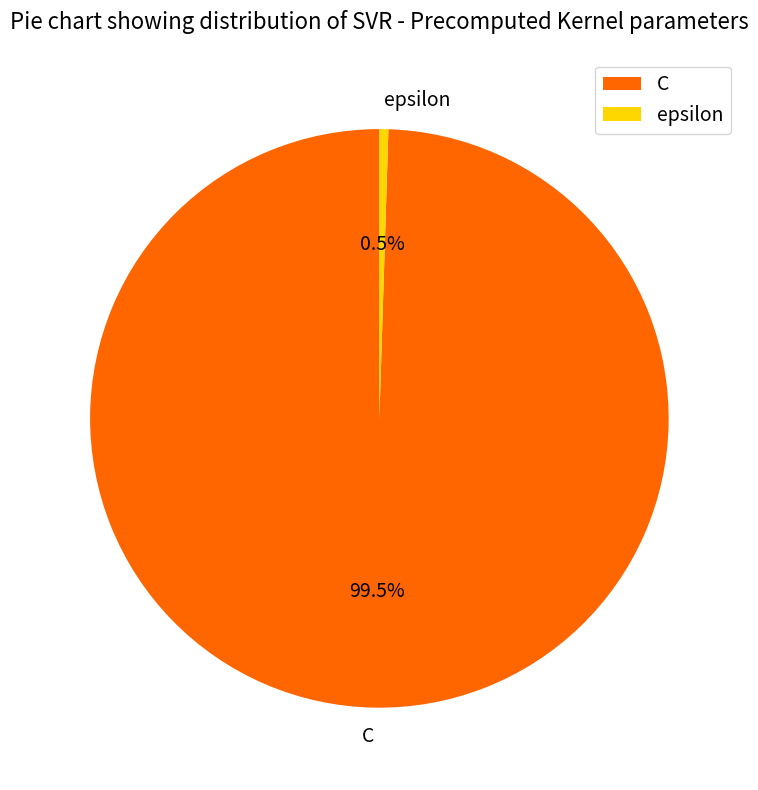

How much of the chart is everything except epsilon?

99.5%